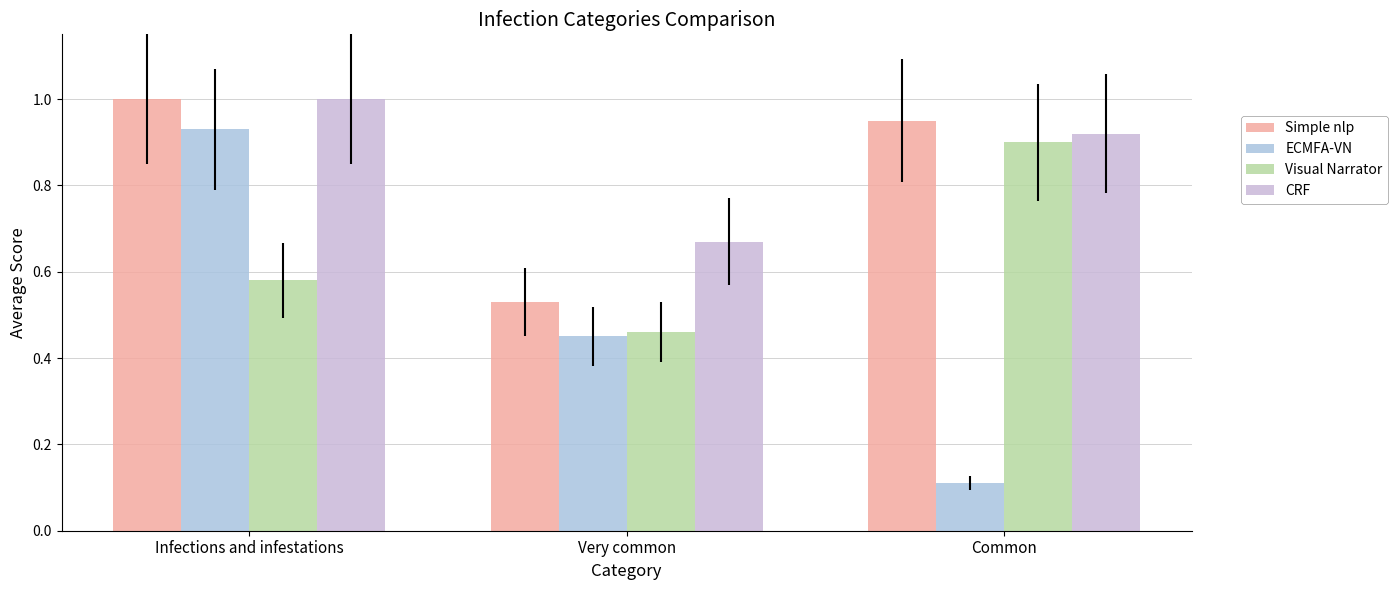

Which has a higher value, Infections and infestations or Very common?

Infections and infestations